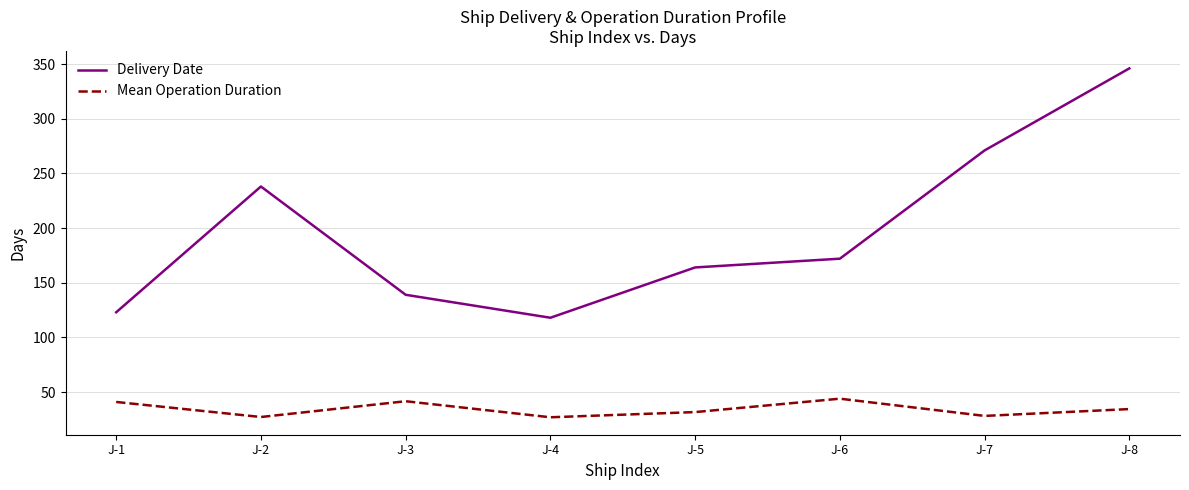

True or false: Mean Operation Duration has more than 1 interior local peaks.

True